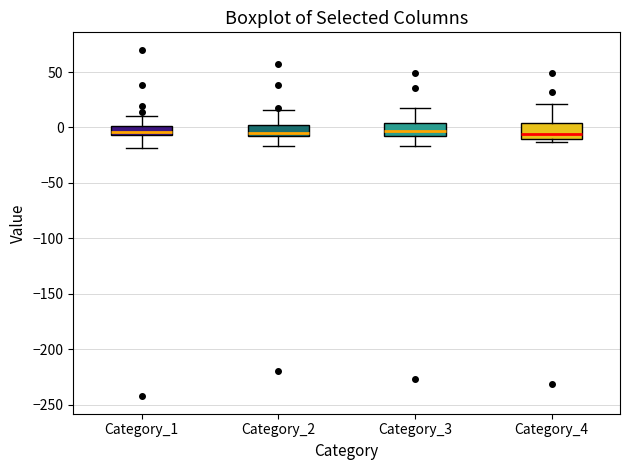

Reading left to right, read every box against the y-axis: the position of its median line, the range the box covers, and the ends of its whiskers. The values are not printed on the chart, so give them approximately, as read against the axis.

Category_1: median -5 (just above the box's lower edge), box -5 to 0, whiskers -20 to 10
Category_2: median -5, box -10 to 0, whiskers -15 to 15
Category_3: median -5, box -10 to 5, whiskers -15 to 20
Category_4: median -5, box -10 to 5, whiskers -15 to 20